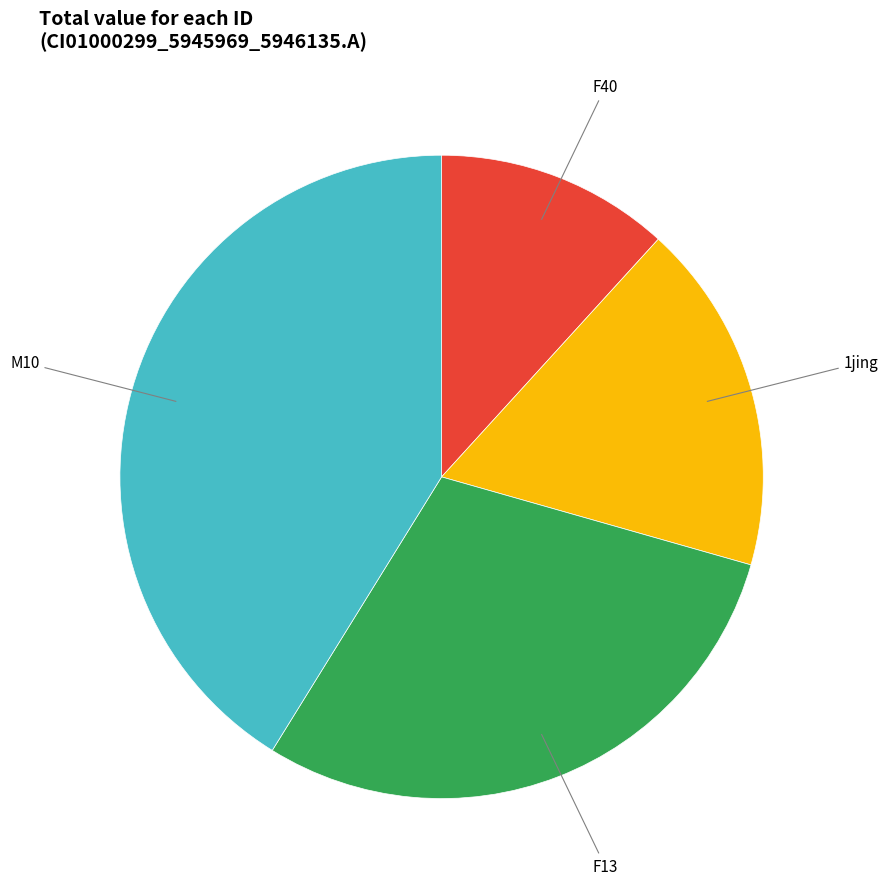

How many segments does this pie chart have?

4